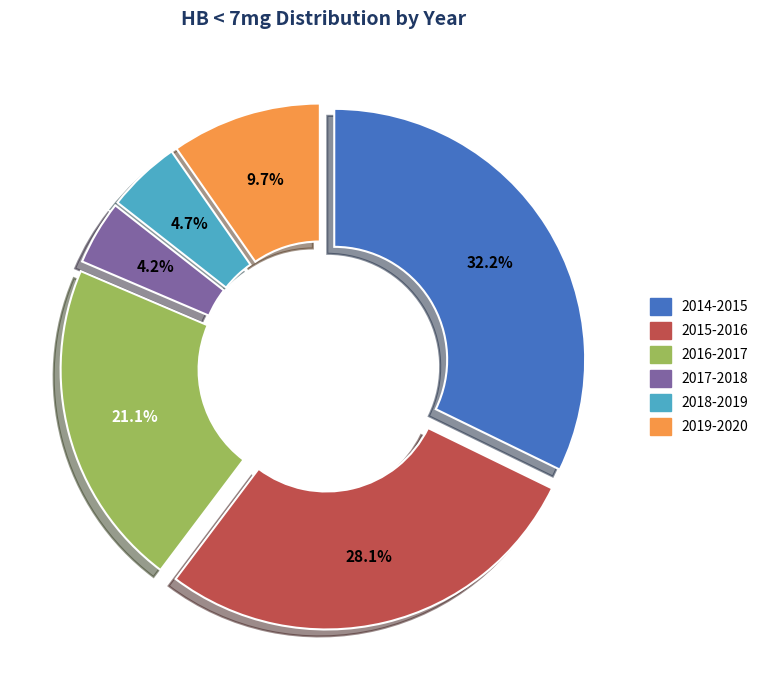

To the nearest percent, what is the difference between the largest and smallest slice percentages?

28%